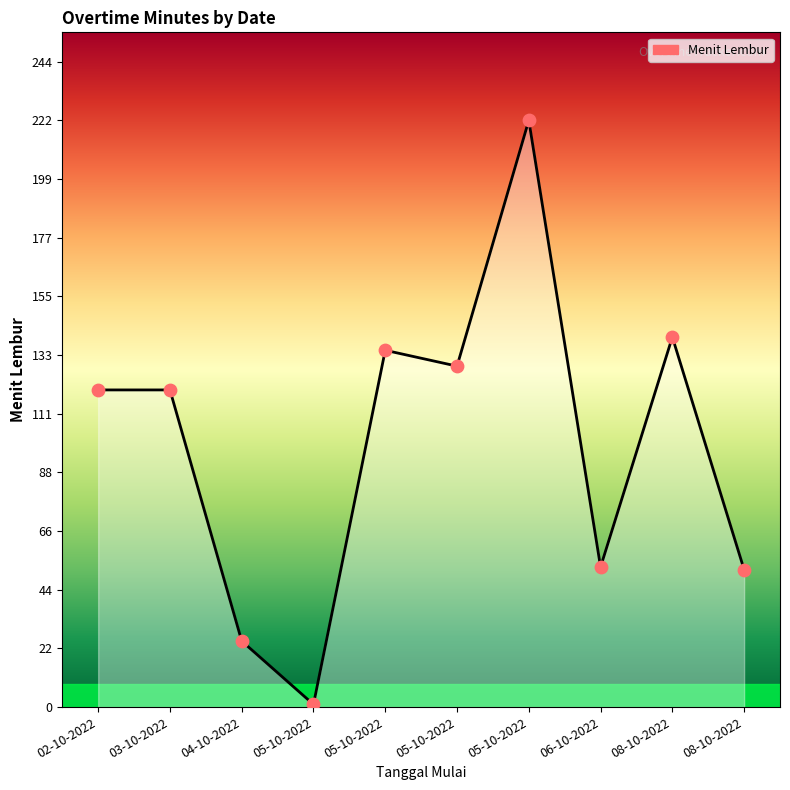

Is this an area chart (filled region under the line)?

Yes